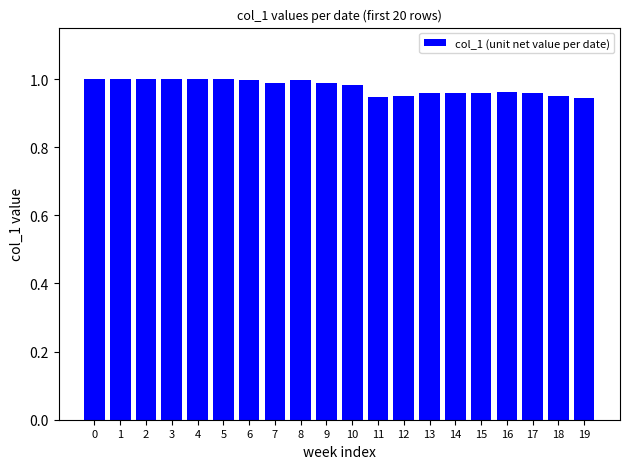

The value at 4 is 1.7. True or false?

False